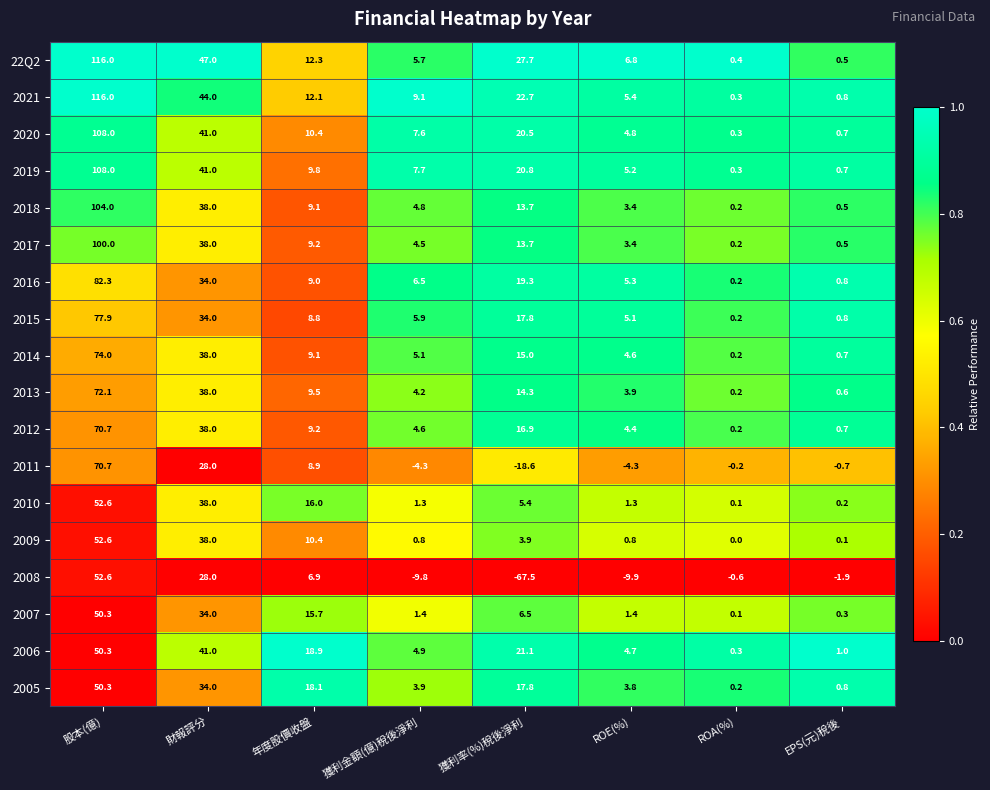

At which category is the sum across all series the highest?

股本(億)